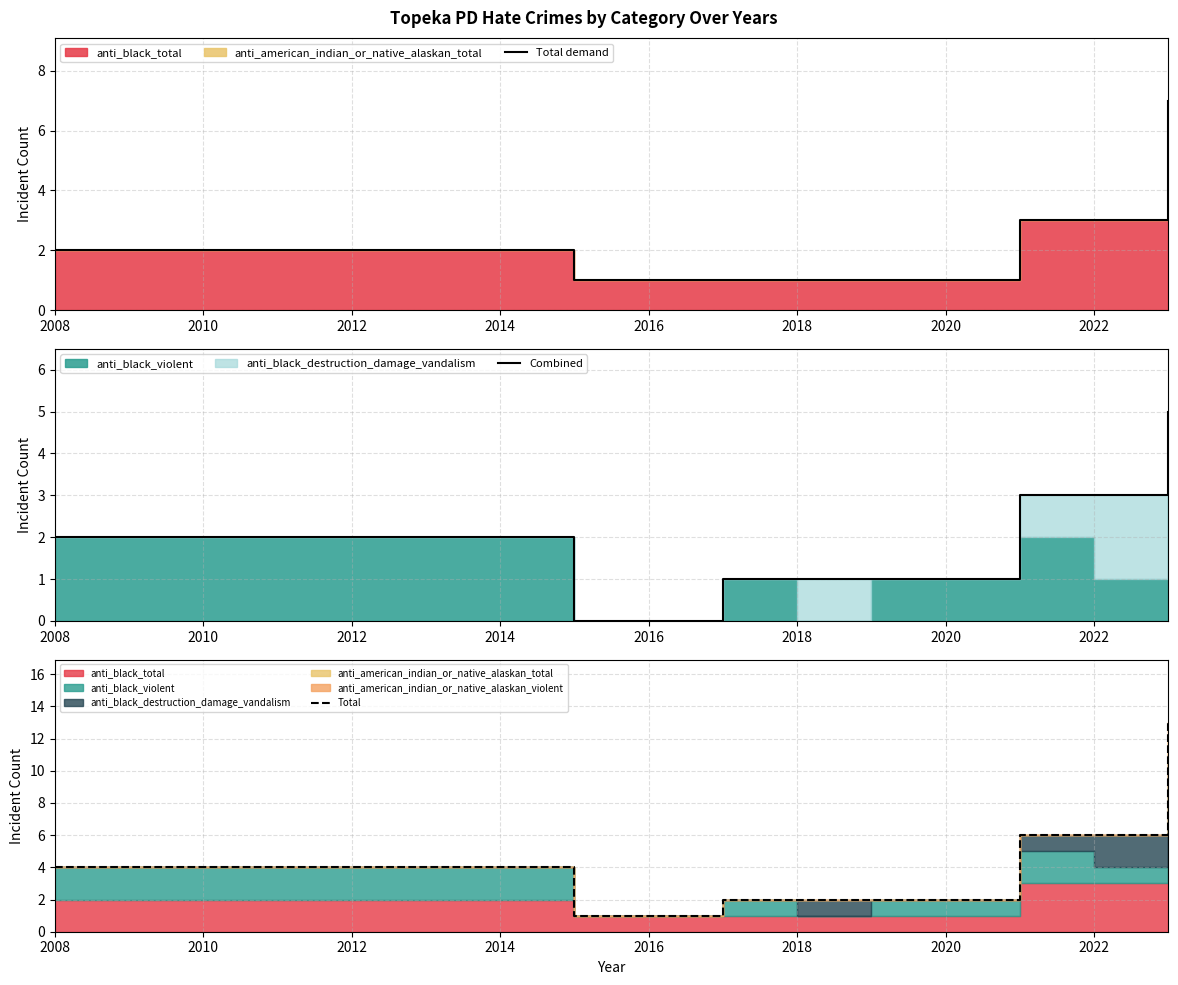

Rank the series by their maximum value, from lowest to highest.

Combined, Total demand, Total